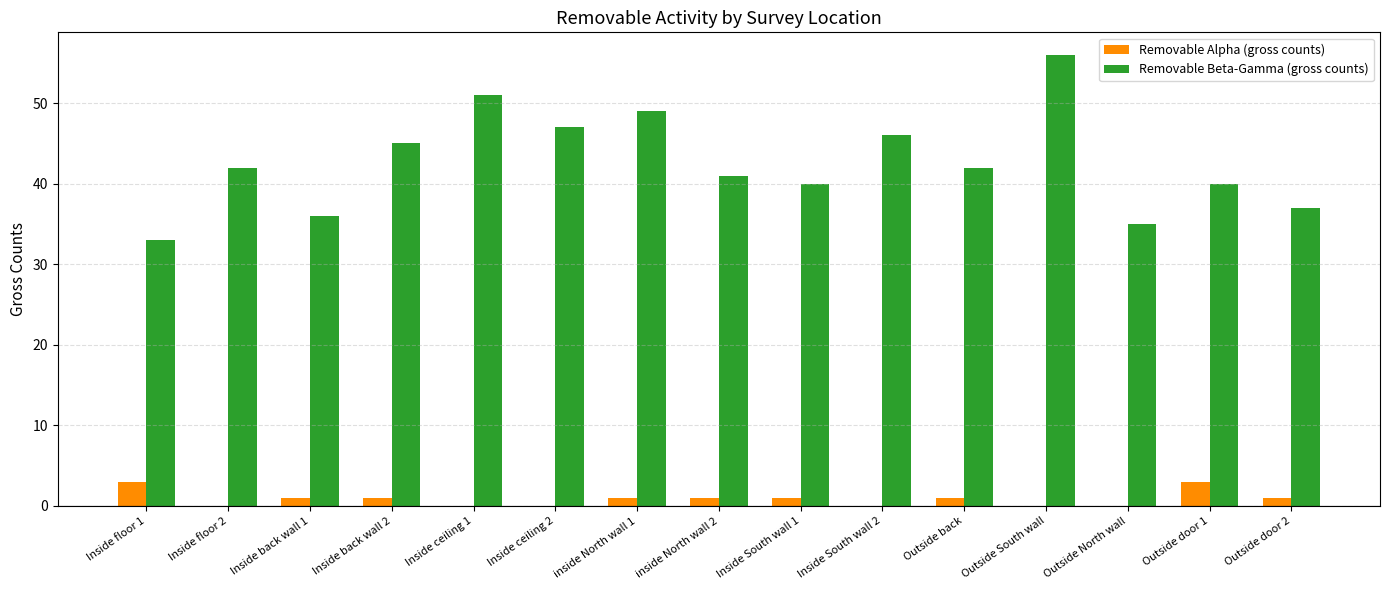

True or false: Removable Beta-Gamma (gross counts) has a value of 41 at inside North wall 2.

True